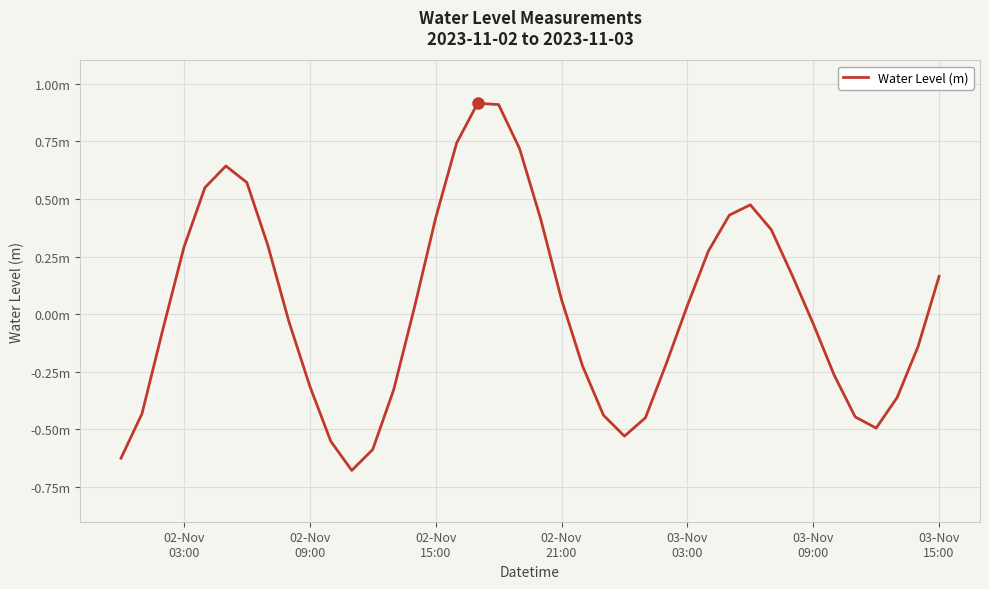

Is this an area chart (filled region under the line)?

No